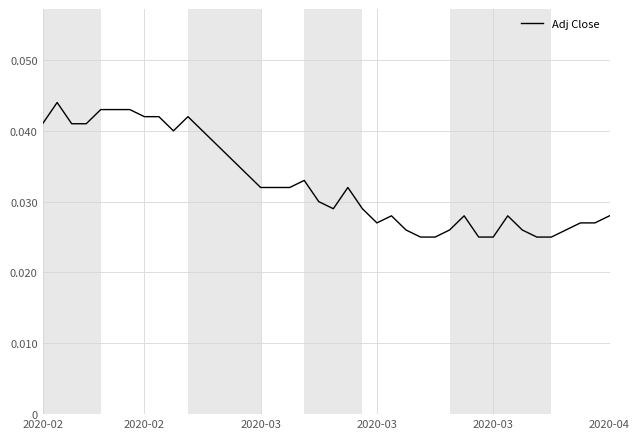

Does the chart have visible grid lines?

Yes